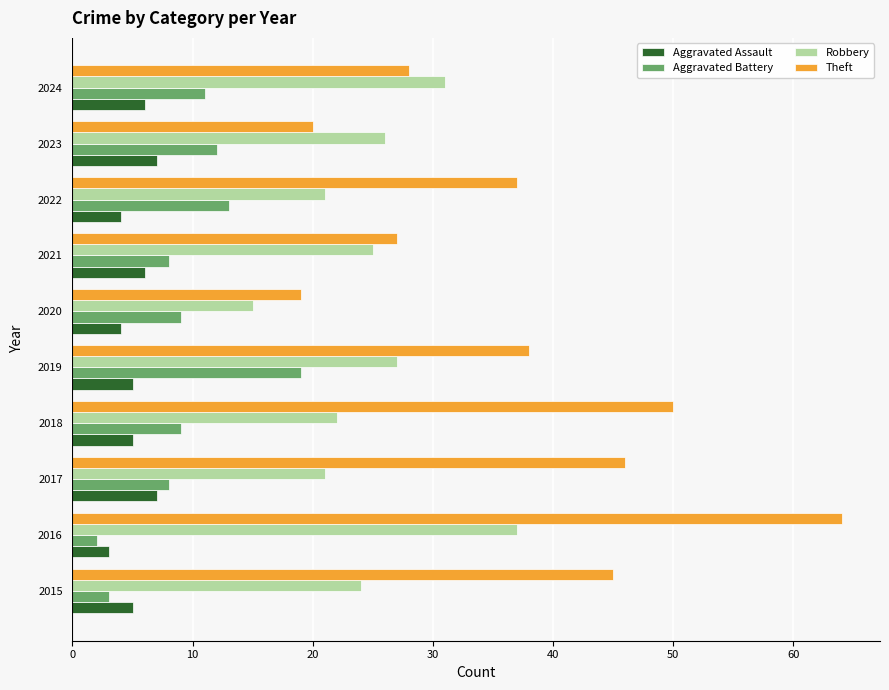

At 2022, list the series in order from largest to smallest.

Theft, Robbery, Aggravated Battery, Aggravated Assault